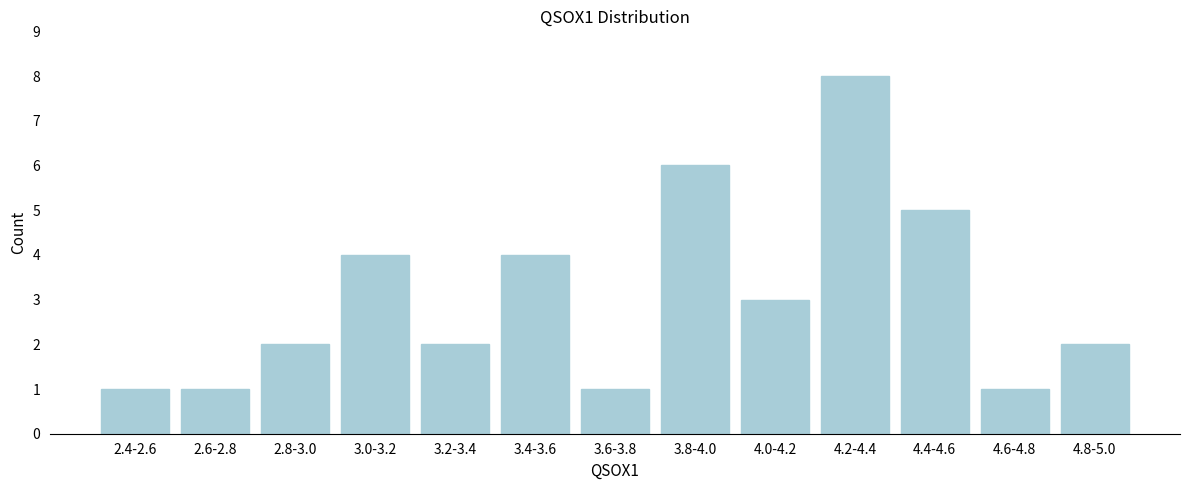

Reading left to right, transcribe all the data shown in this chart.

2.4-2.6=1	2.6-2.8=1	2.8-3.0=2	3.0-3.2=4	3.2-3.4=2	3.4-3.6=4	3.6-3.8=1	3.8-4.0=6	4.0-4.2=3	4.2-4.4=8	4.4-4.6=5	4.6-4.8=1	4.8-5.0=2